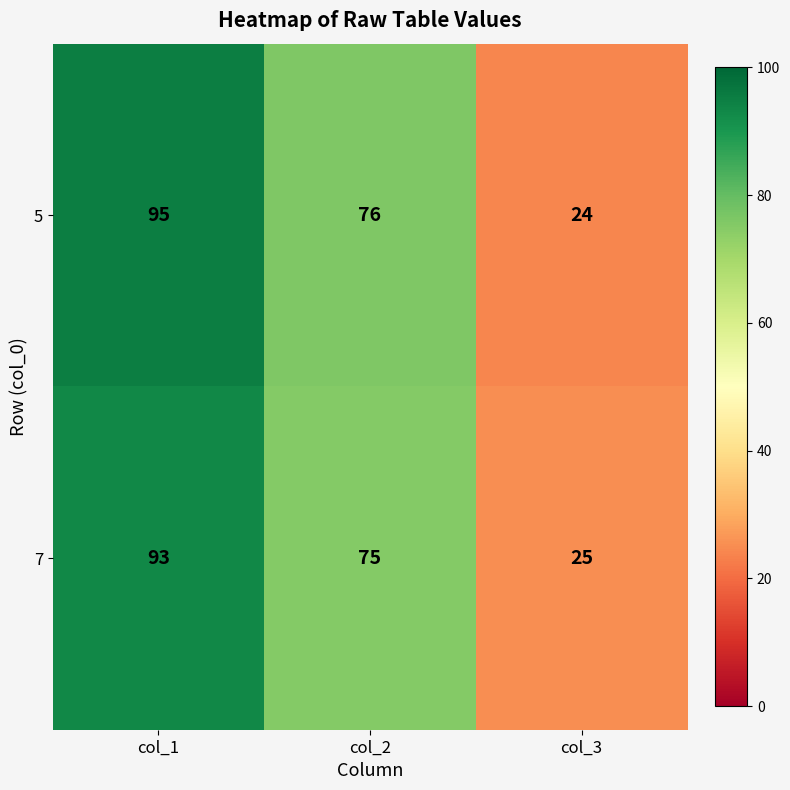

True or false: 7 has a value of 11 at col_3.

False